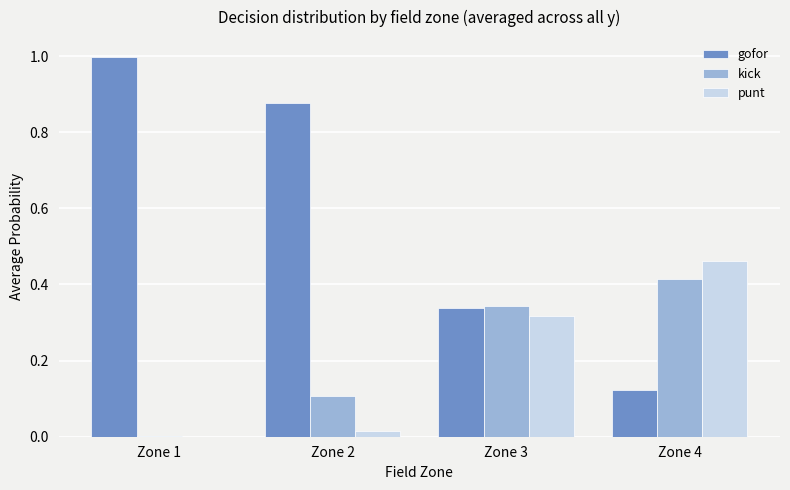

What is the total value across all series at Zone 4?

1.0